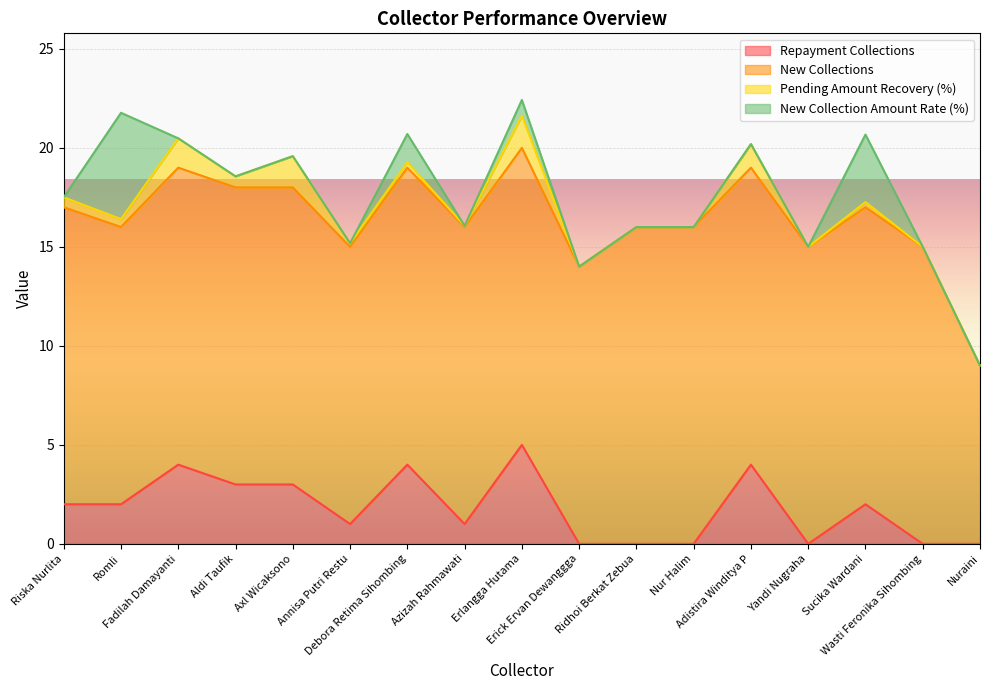

How many distinct data groups are displayed?

4